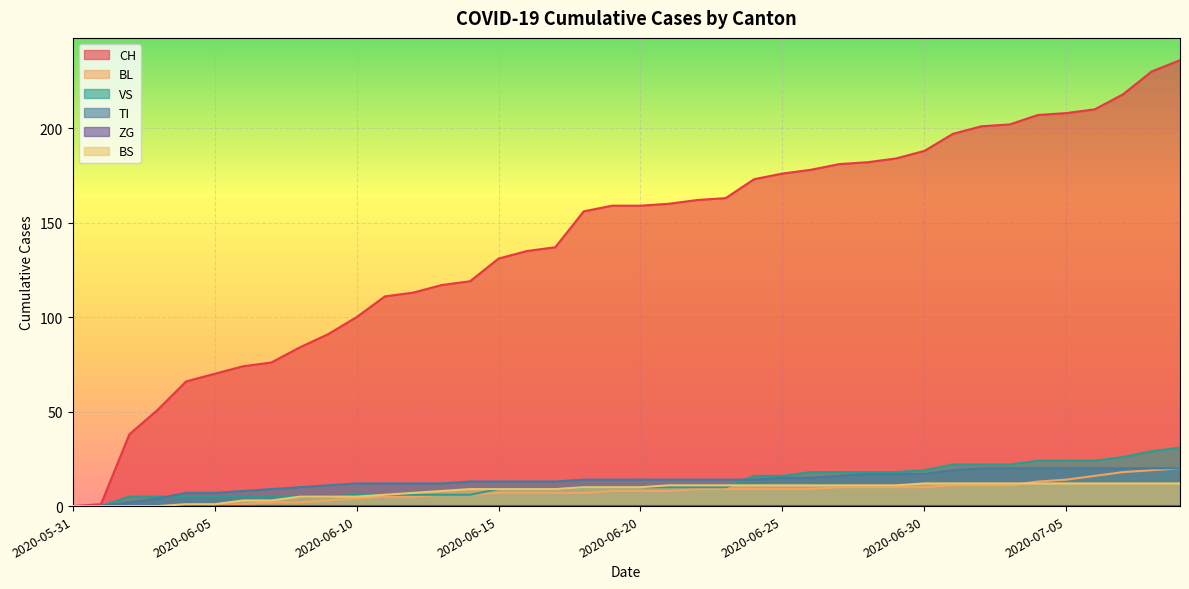

Which category has the highest value in the TI series?

2020-07-02